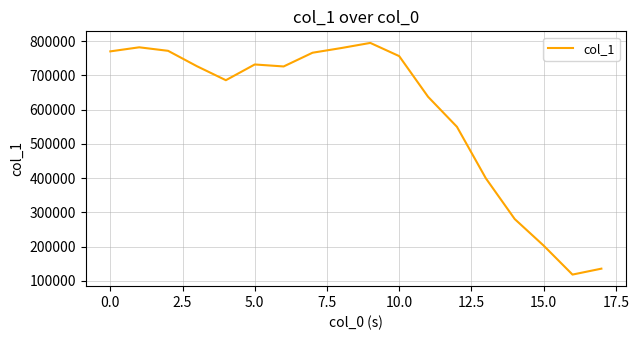

What is the greatest value displayed?

794907